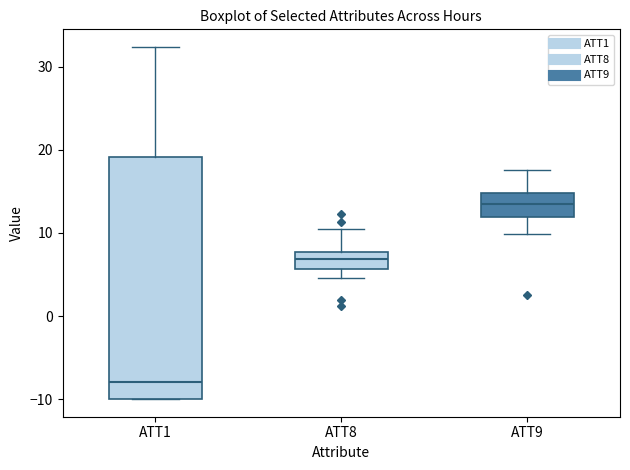

Which box's median line is the lowest?

ATT1